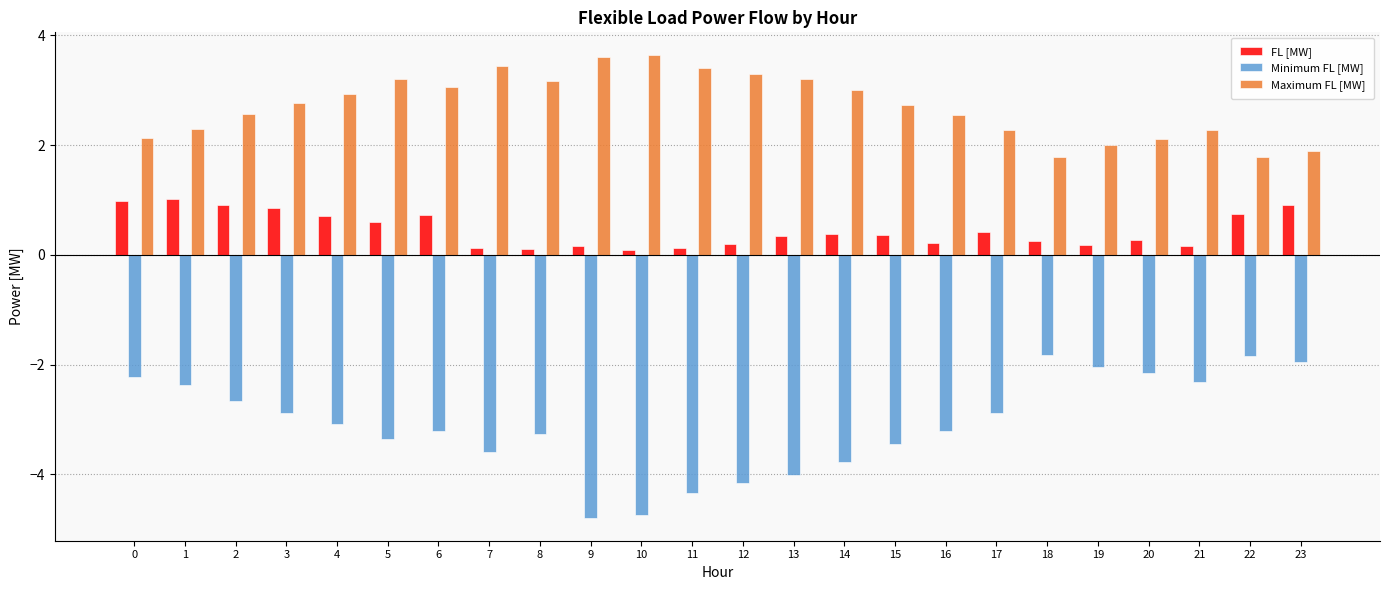

What is the difference between the highest and lowest values at 15?

6.2